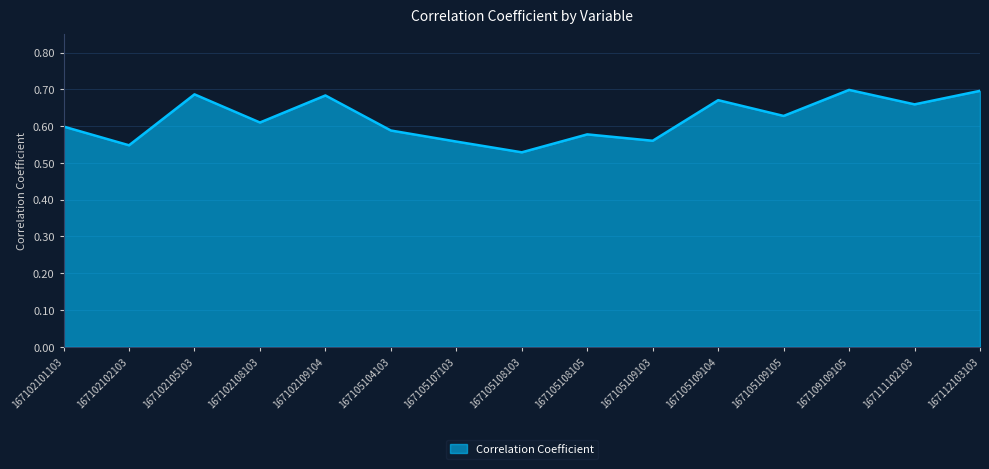

Between 167105109104 and 167105108103, which is larger?

167105109104